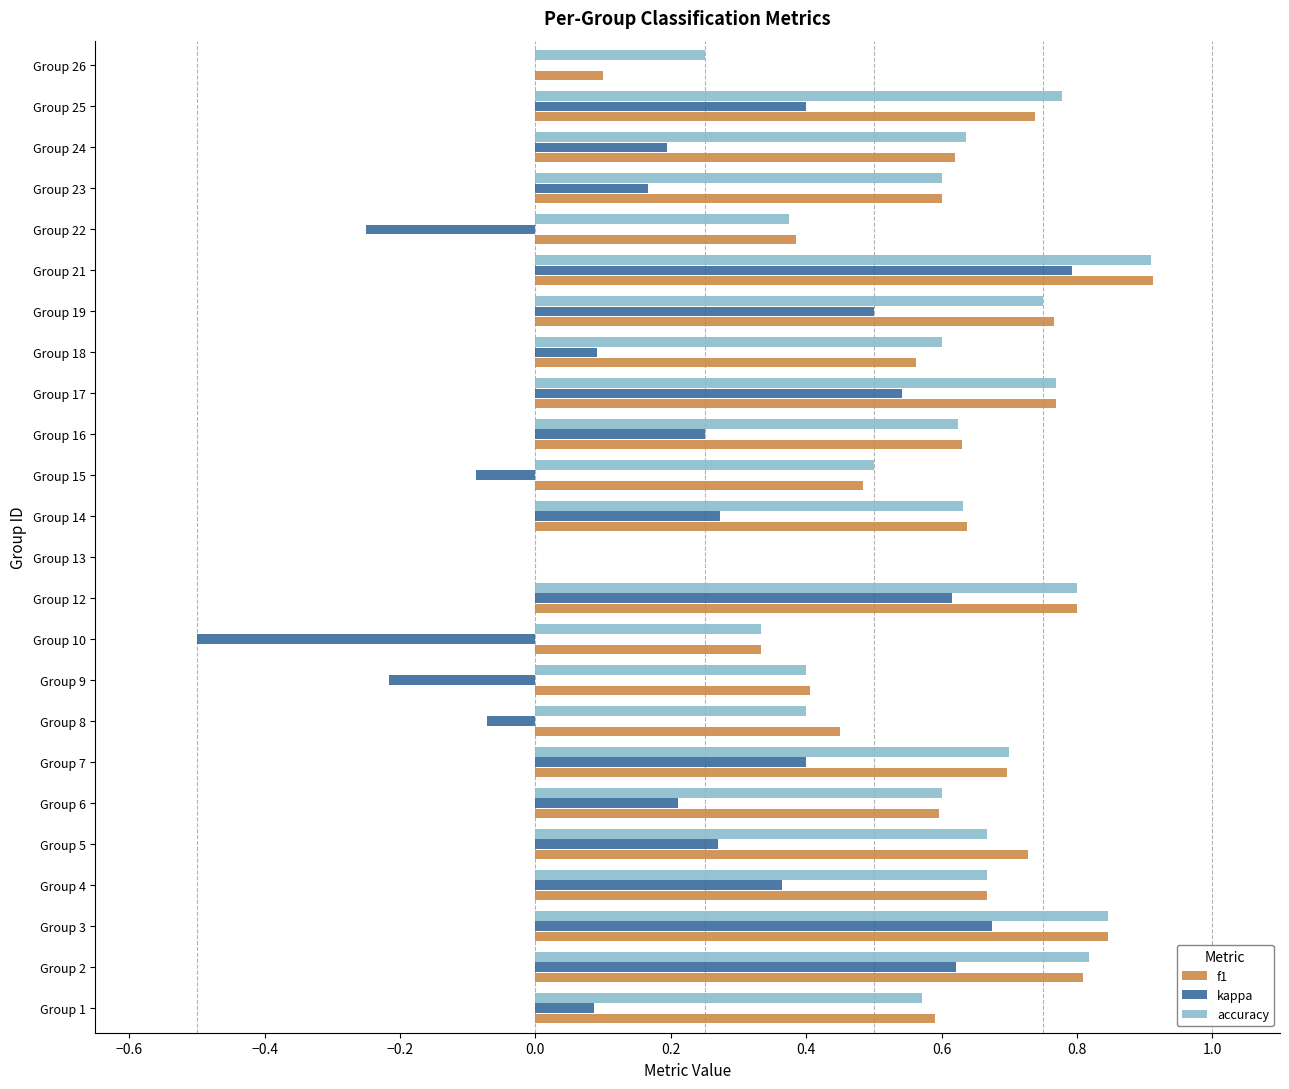

How many data points in f1 are above 0?

23